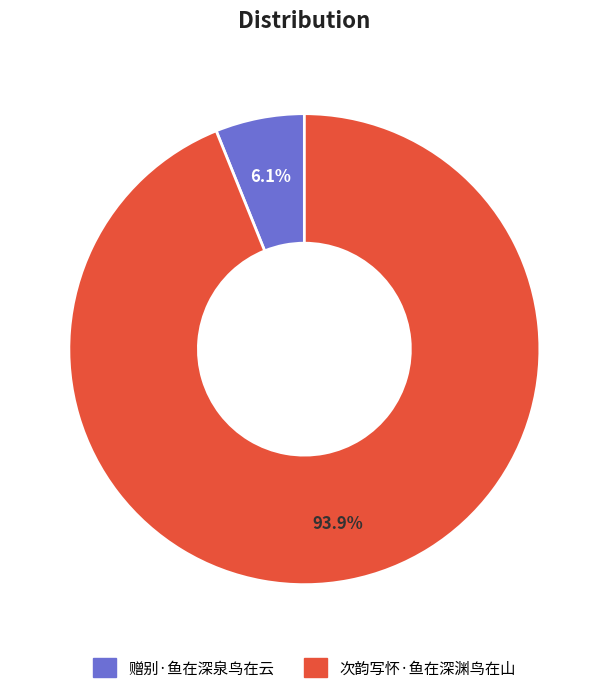

Which has a higher value, 赠别·鱼在深泉鸟在云 or 次韵写怀·鱼在深渊鸟在山?

次韵写怀·鱼在深渊鸟在山